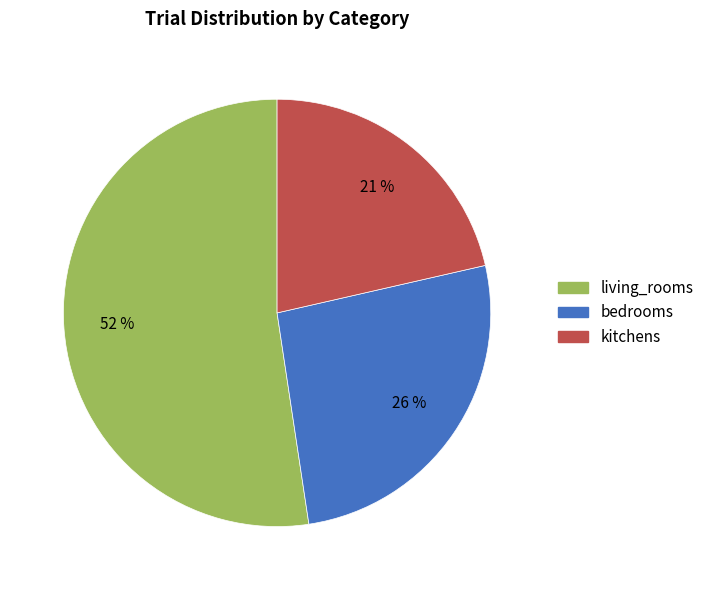

To the nearest percent, what is the difference between the largest and smallest slice percentages?

31%